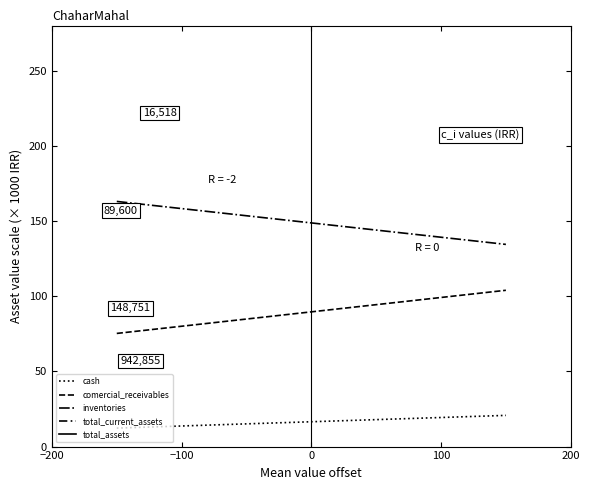

At −100, list the series in order from largest to smallest.

total_assets, total_current_assets, inventories, comercial_receivables, cash